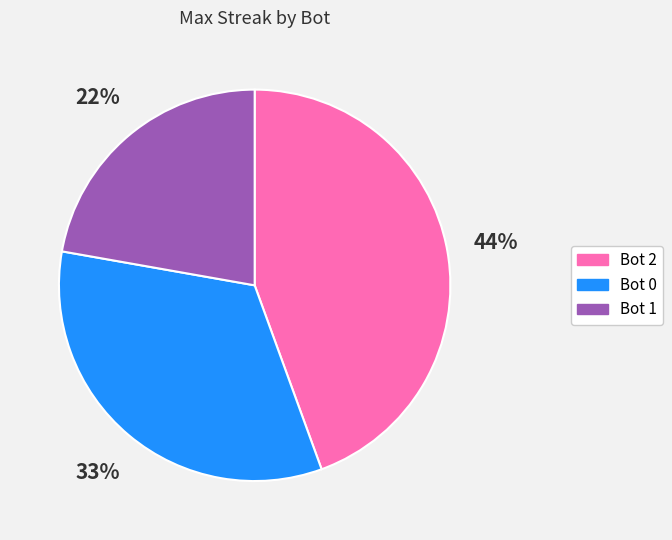

To the nearest percent, what is the difference between the largest and smallest slice percentages?

22%